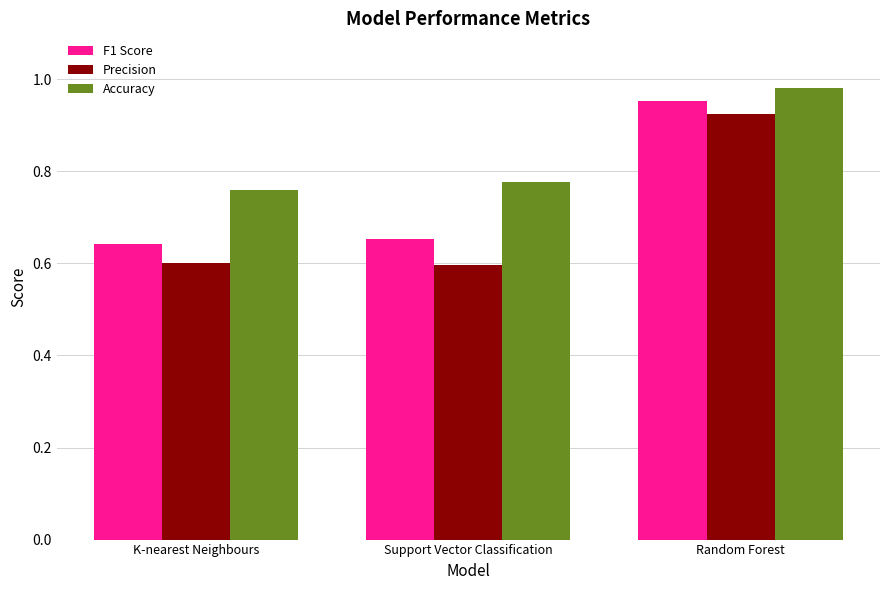

What are all the series names shown in the legend?

F1 Score, Precision, Accuracy